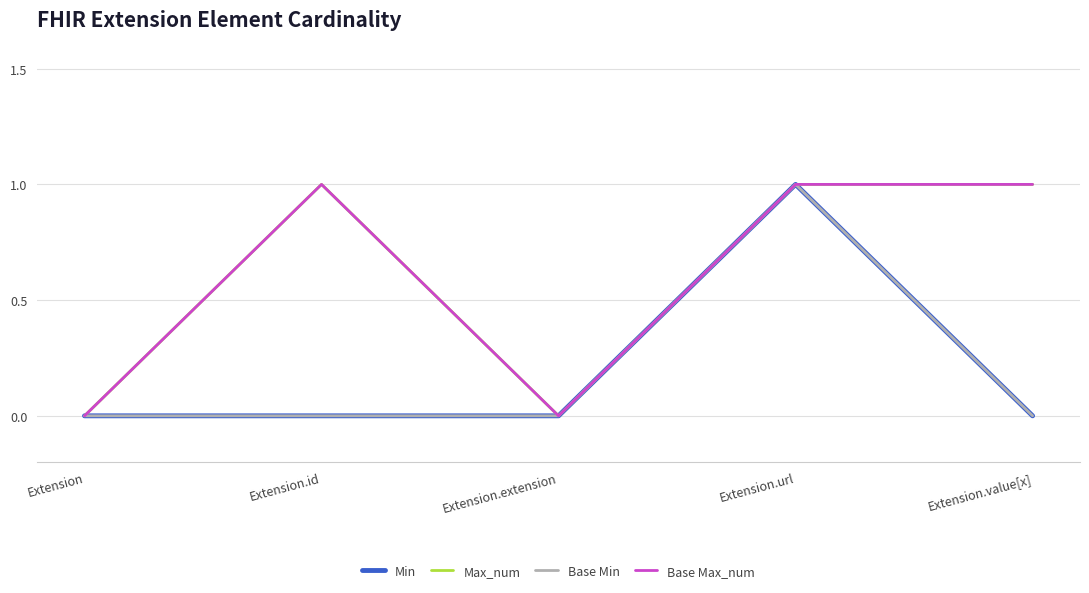

How many Base Min values are between 0 and 1?

5